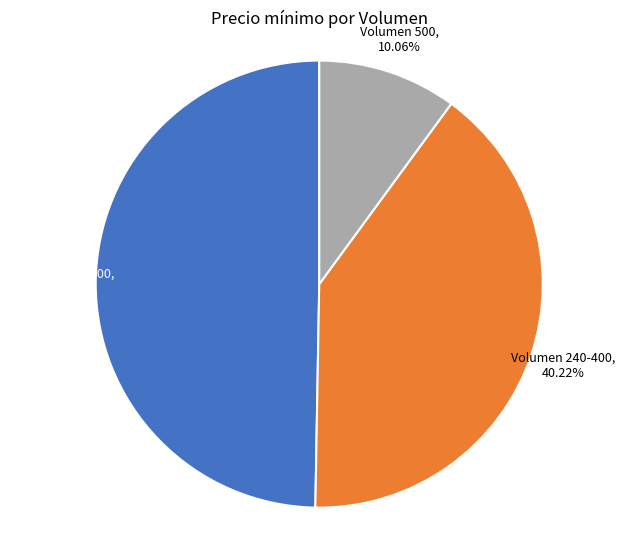

How many slices are in this pie chart?

3